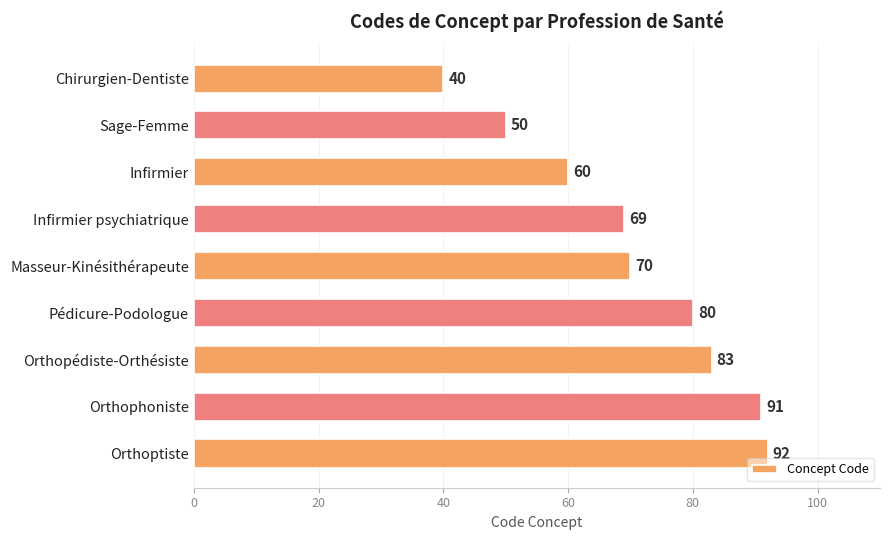

What is the sum of all values?

635